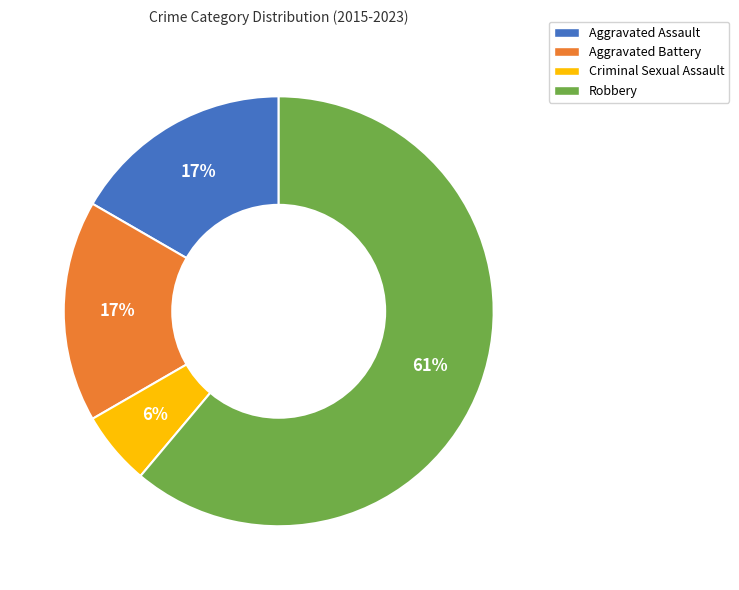

Count the number of slices in the pie.

4